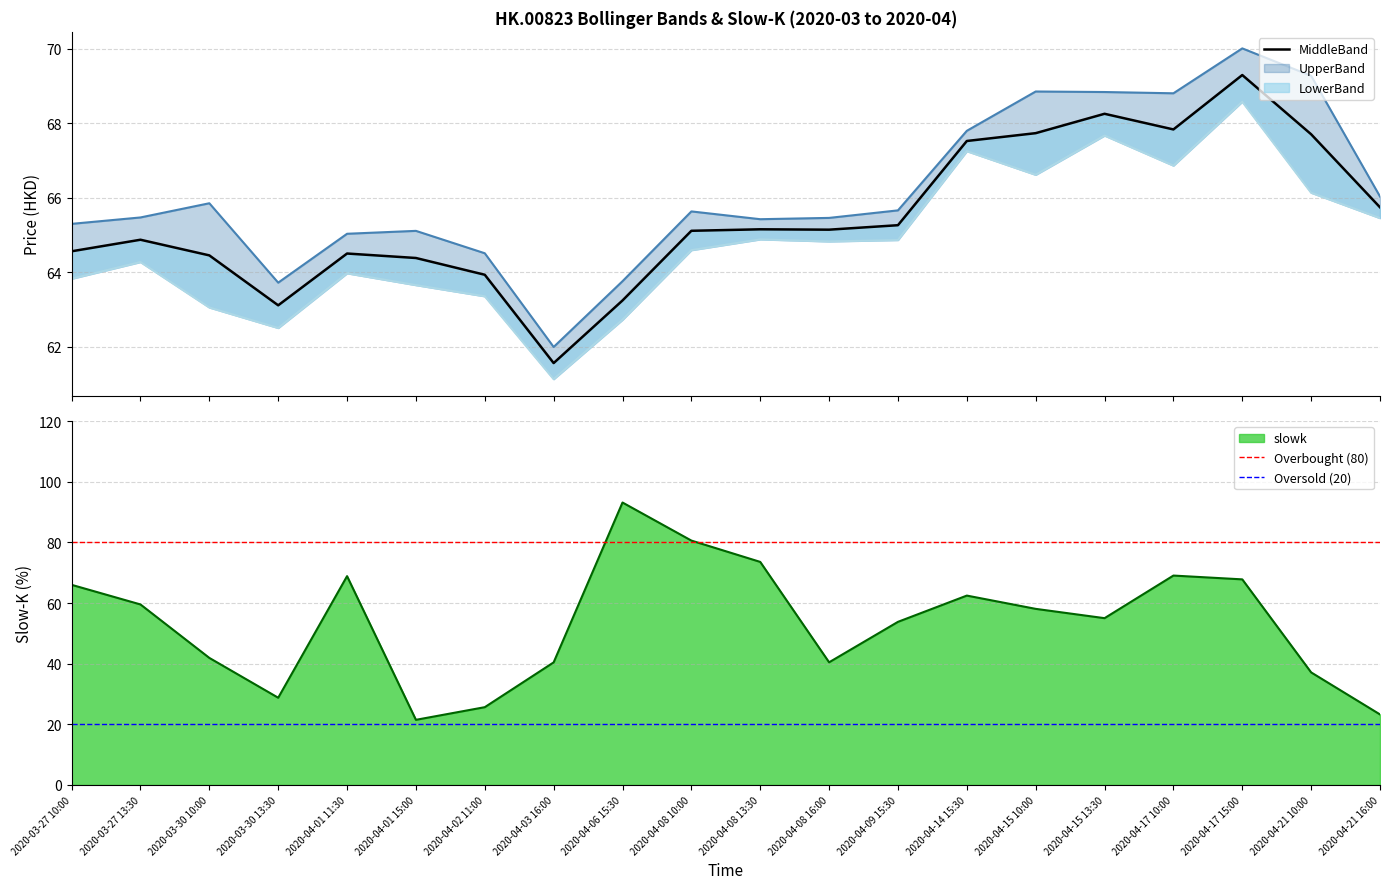

Does the chart have visible grid lines?

Yes